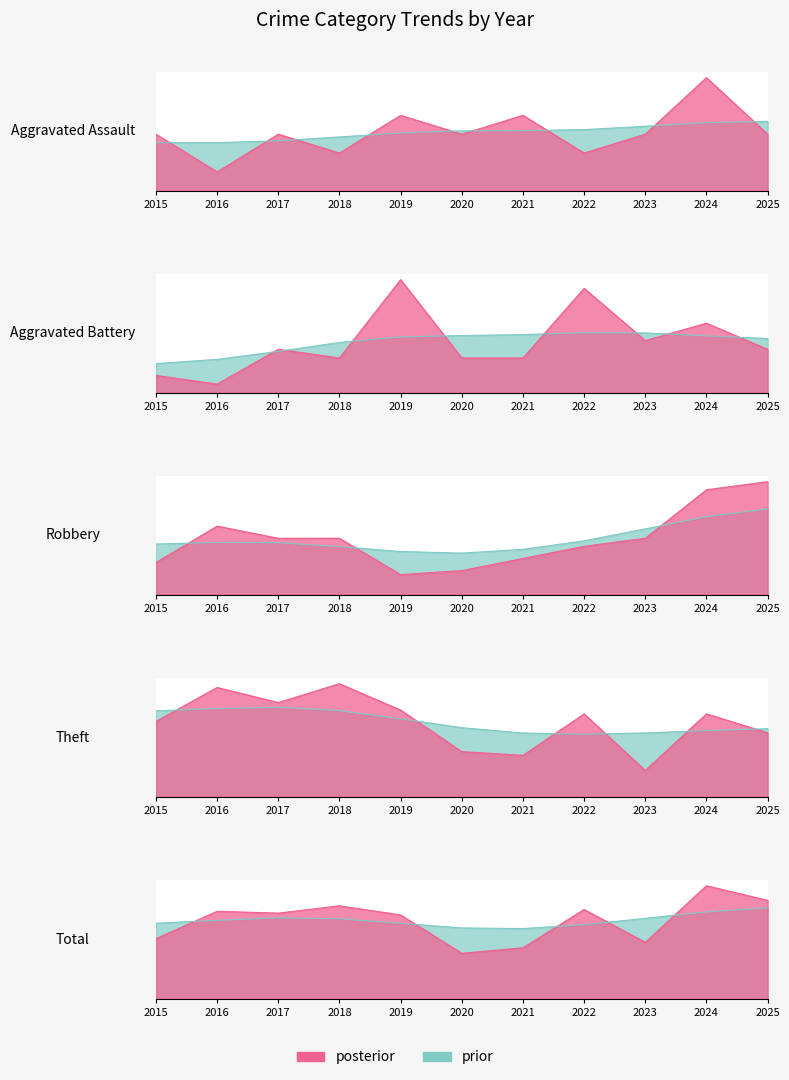

Where is Robbery nearest to the value 16?

2016